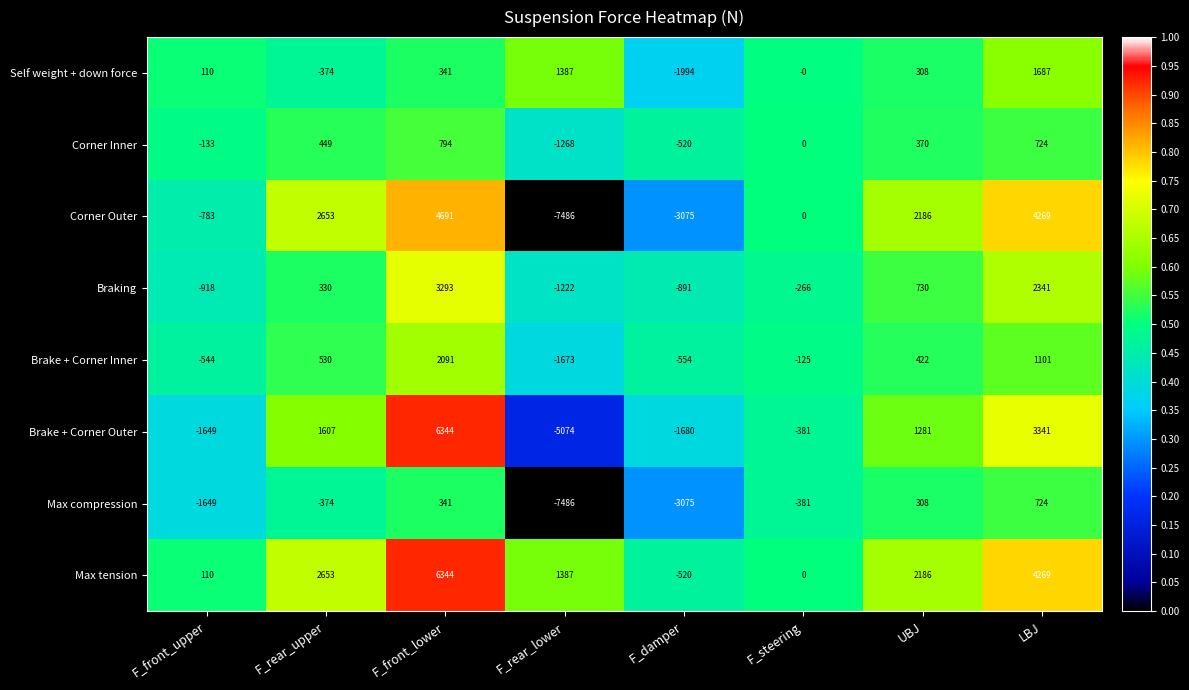

Which series has the largest total across all categories?

Max tension